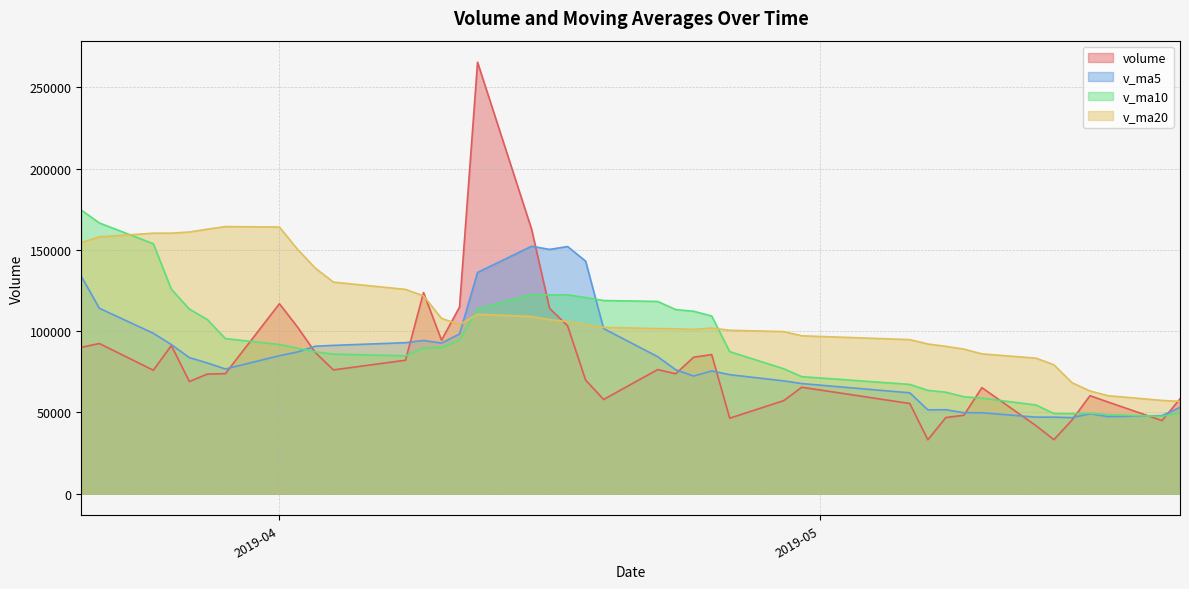

How many values in the v_ma20 series exceed 103961?

20